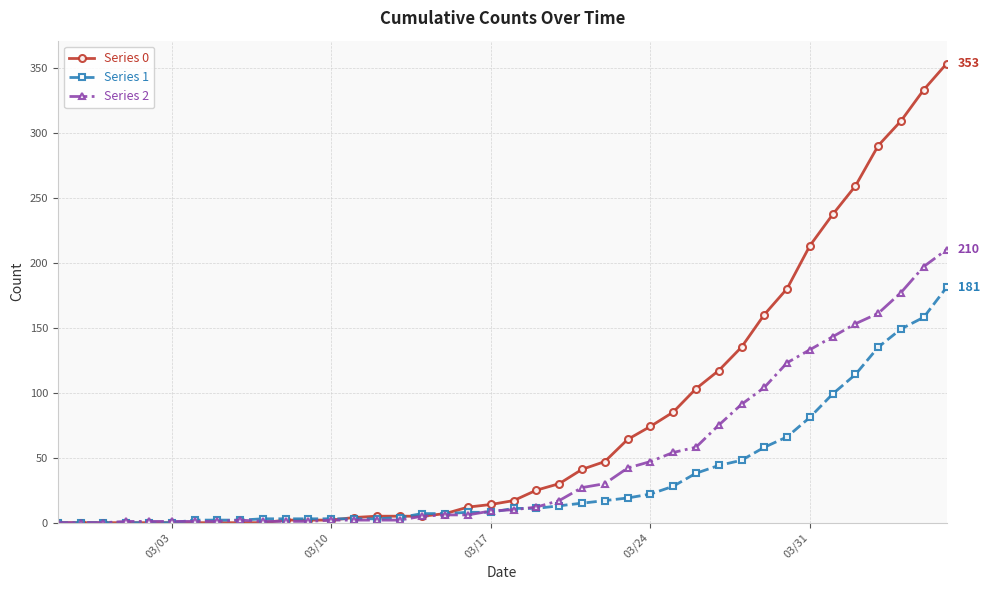

What is the difference between the maximum and minimum values in the Series 1 series?

181